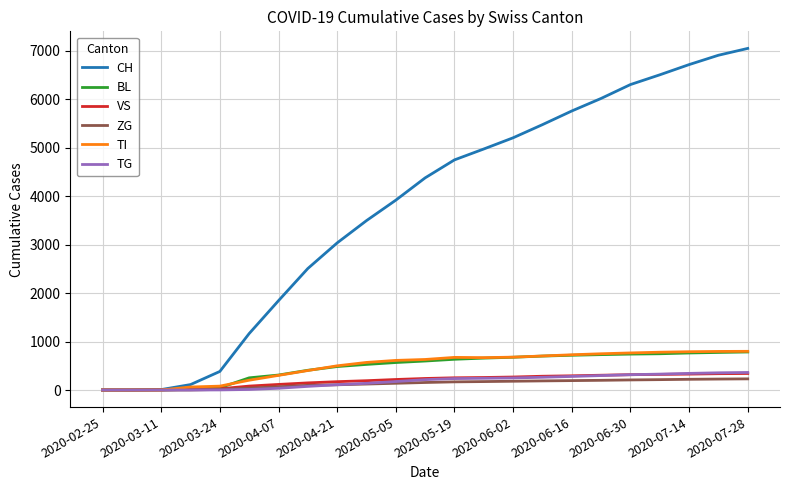

Which series has the widest spread of values?

CH